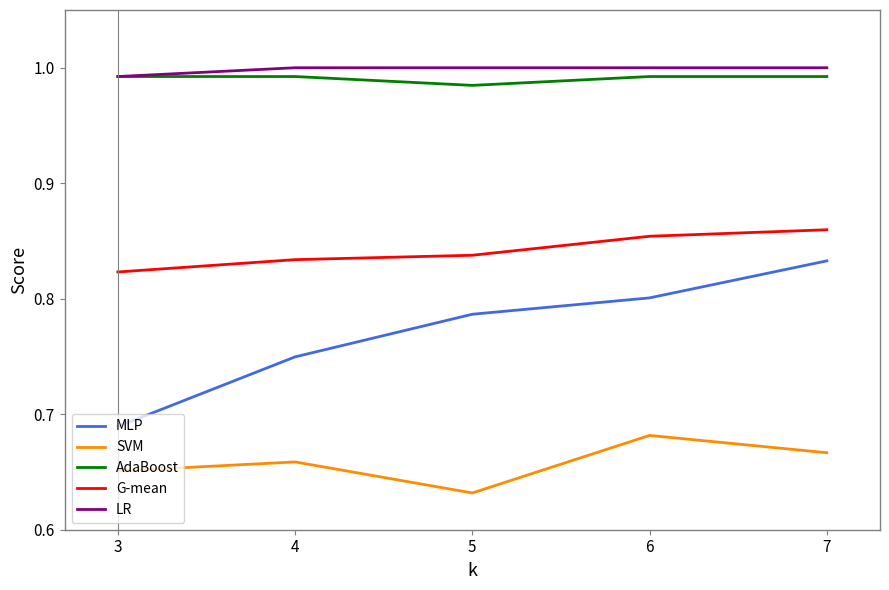

Is it true that AdaBoost equals 1.0 at 4?

True